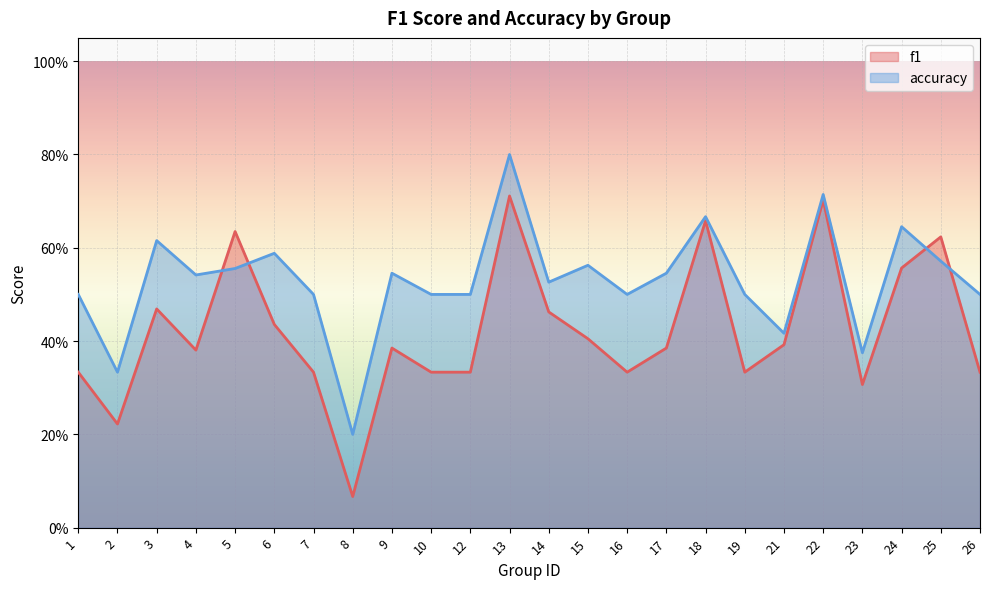

Which label corresponds to the smallest value in the chart?

8